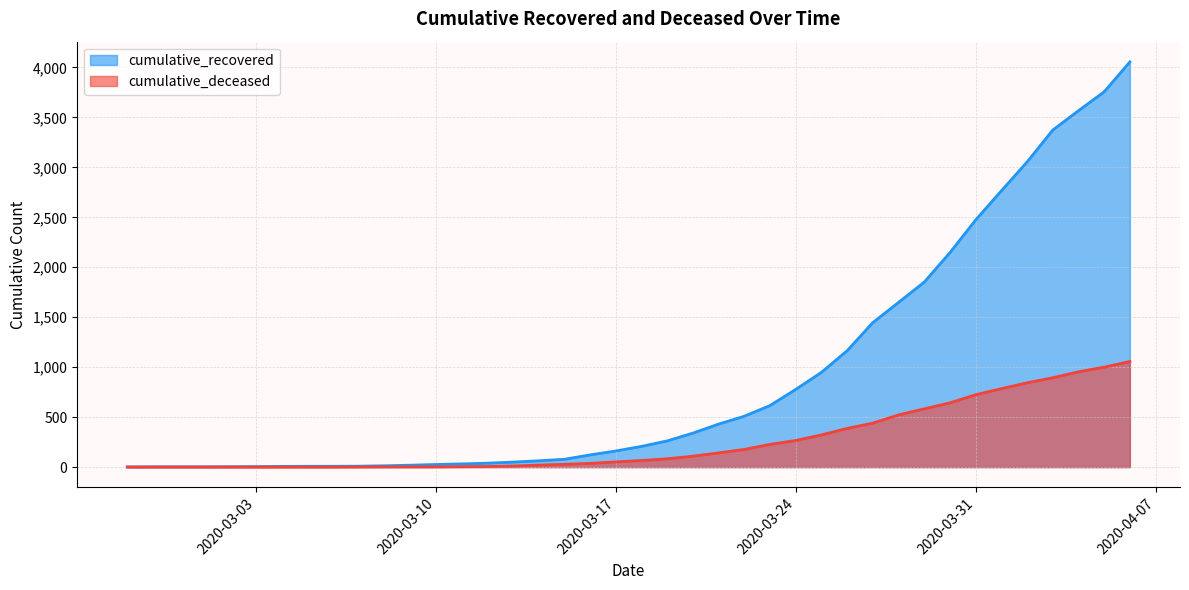

Reading left to right, list all the values displayed in this chart.

cumulative_recovered: 2	3	3	3	4	5	7	8	8	9	13	19	26	32	39	50	63	78	122	161	207	262	340	430	509	616	777	948	1164	1446	1648	1851	2146	2473	2765	3053	3373	3567	3756	4055
cumulative_deceased: 0	0	0	0	0	0	0	0	0	1	2	2	2	4	6	11	20	28	37	52	66	83	109	142	177	227	266	322	387	440	522	583	643	724	785	843	894	954	1000	1057